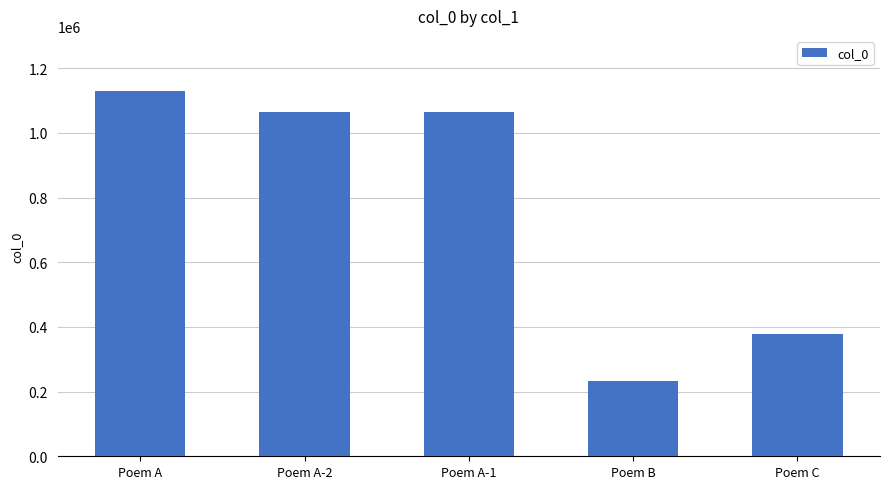

What is the label of the 3rd bar from the left?

Poem A-1